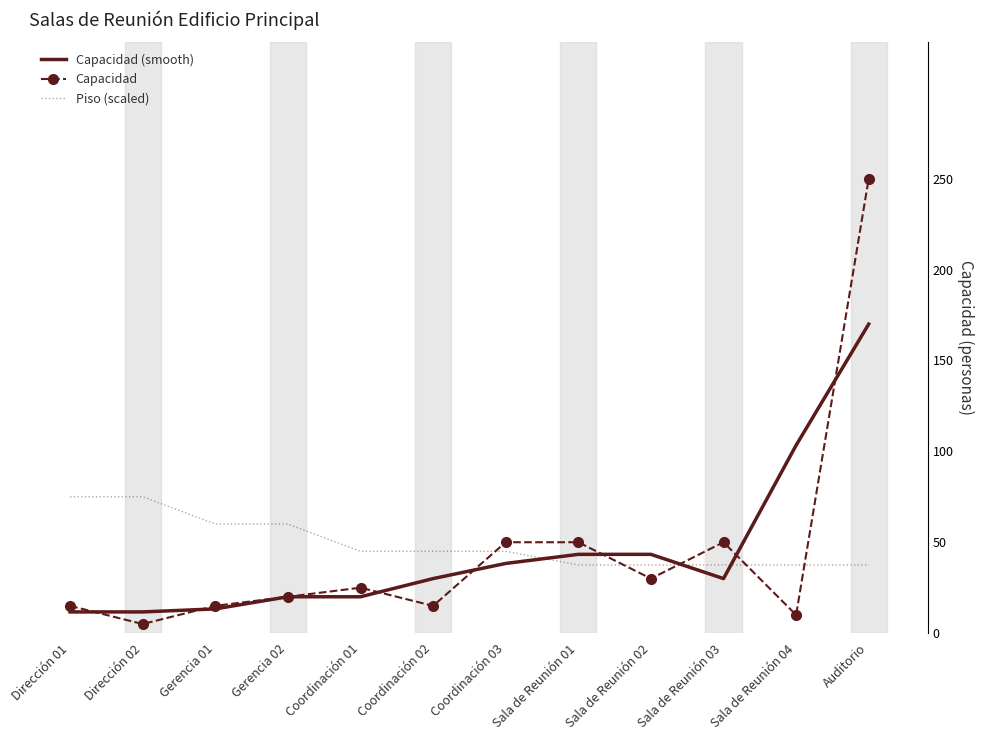

What is the difference between the maximum and minimum values in the Capacidad series?

245.0